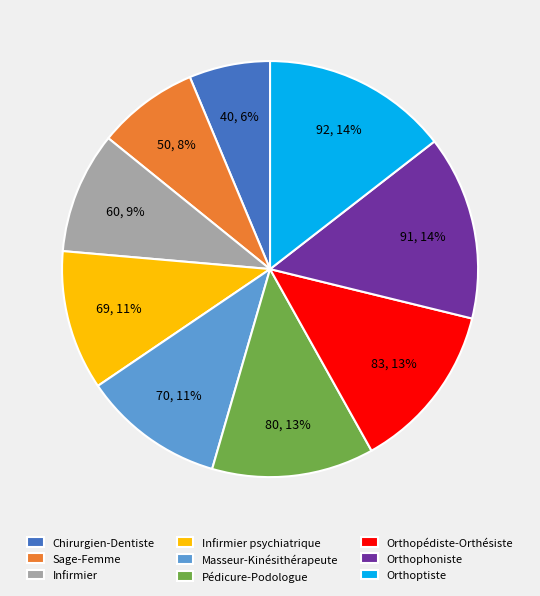

To the nearest percent, what percentage of the pie is Orthophoniste?

14%